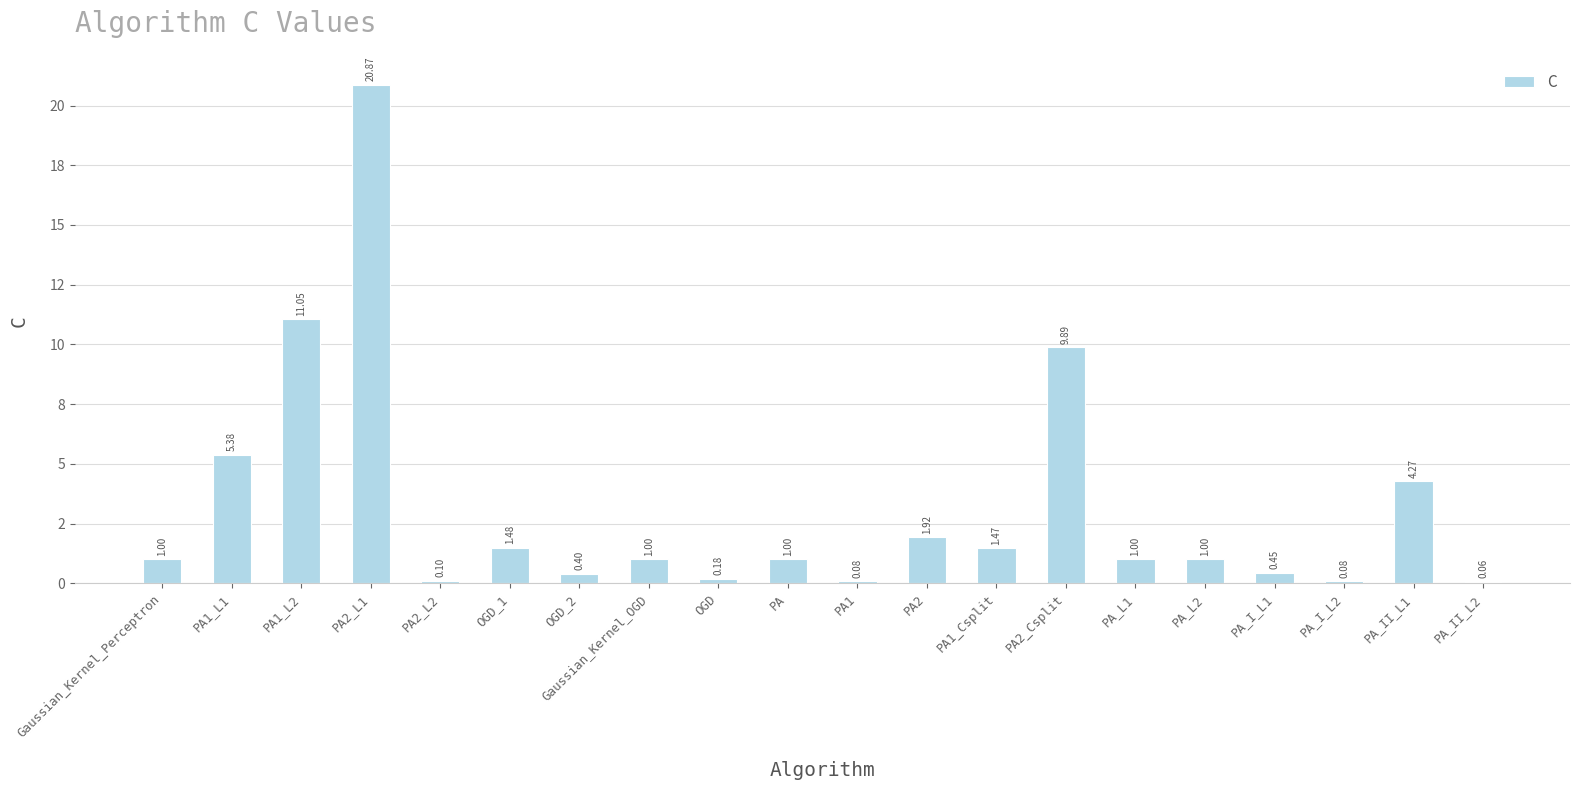

Are the bars horizontal?

No